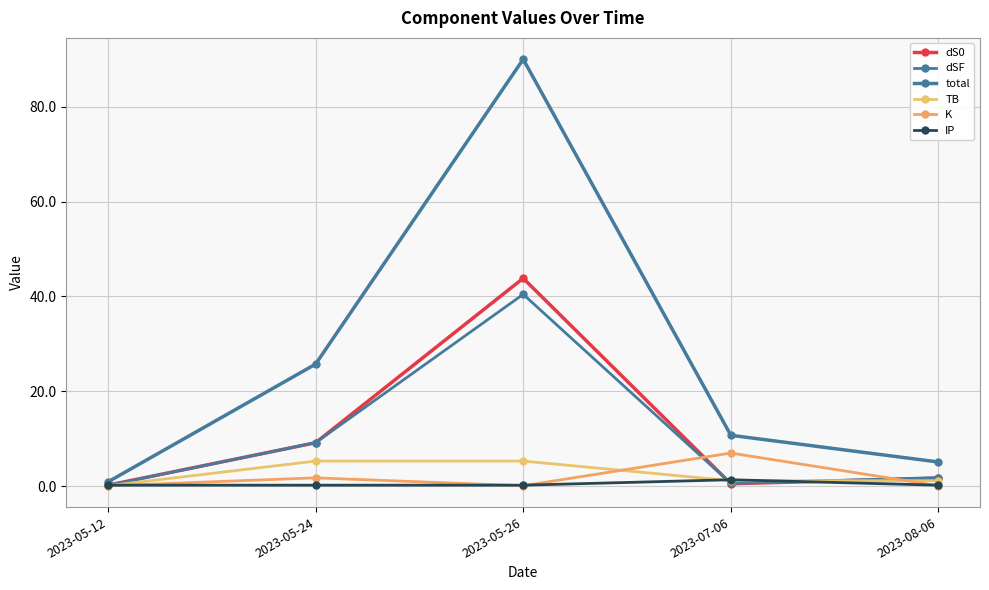

Does the chart have visible grid lines?

Yes